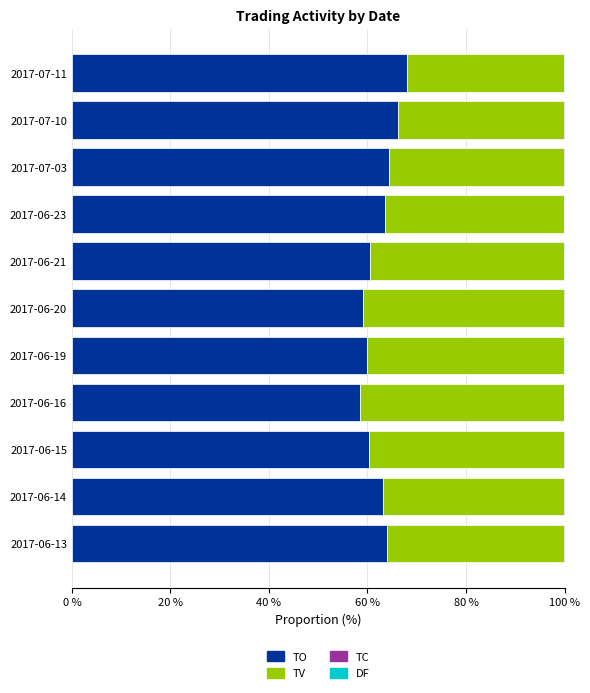

What is the sum of all TO values?

687.5